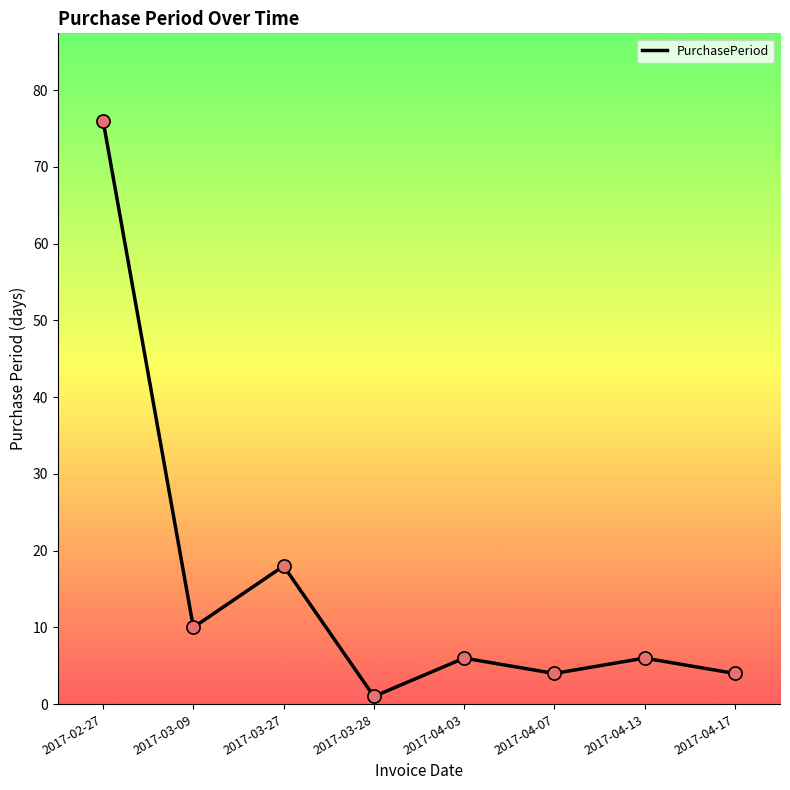

Between 2017-03-28 and 2017-02-27, which is larger?

2017-02-27